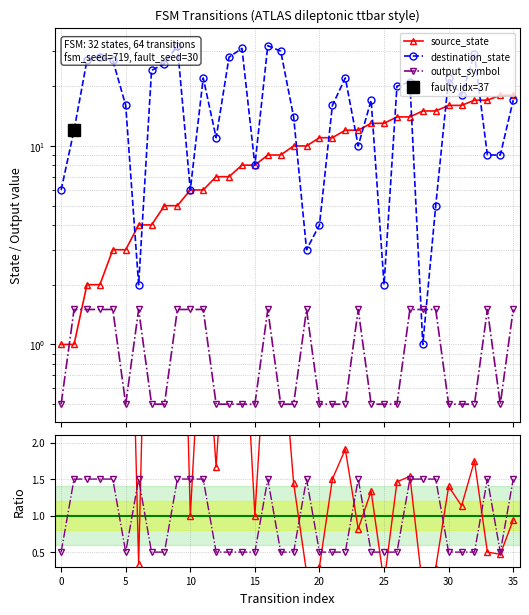

Which series has the widest spread of values?

destination_state